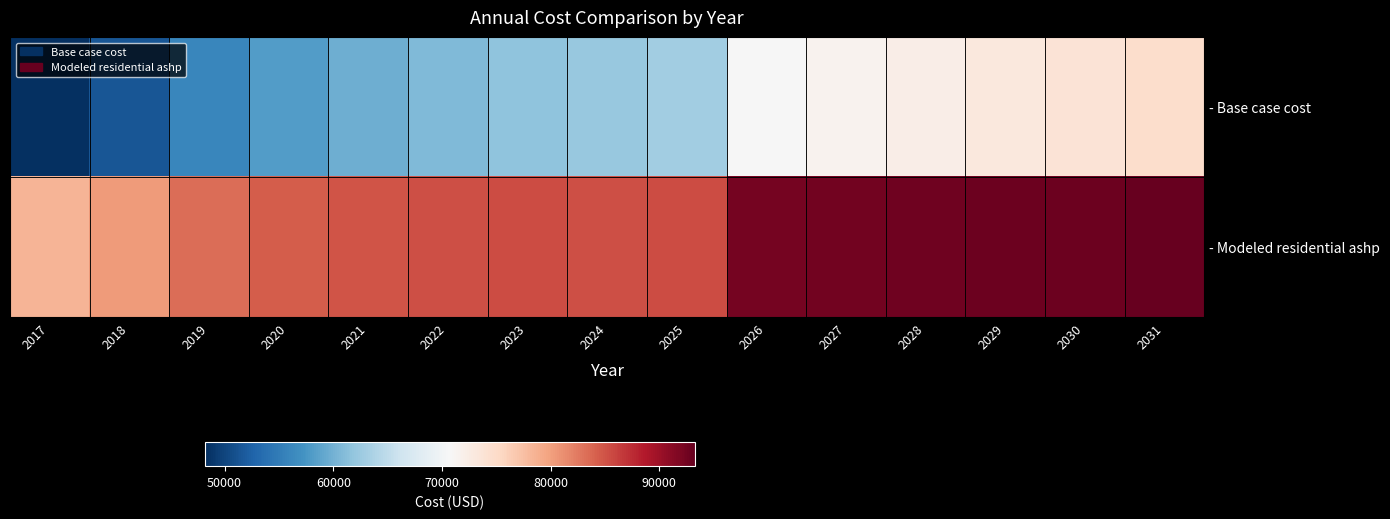

Which category has the highest value across all series?

2031